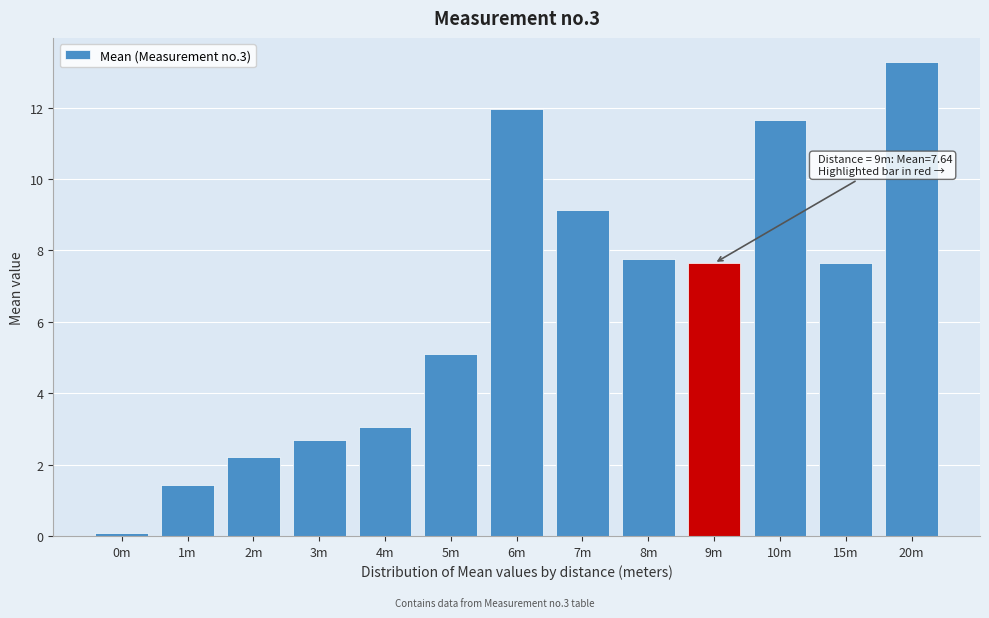

What is the value of the 10th bar from the left?

7.6